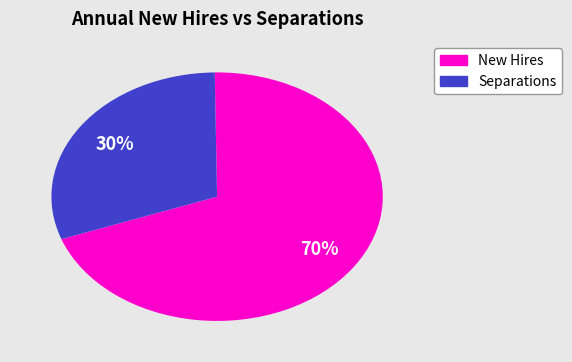

How many slices are in this pie chart?

2